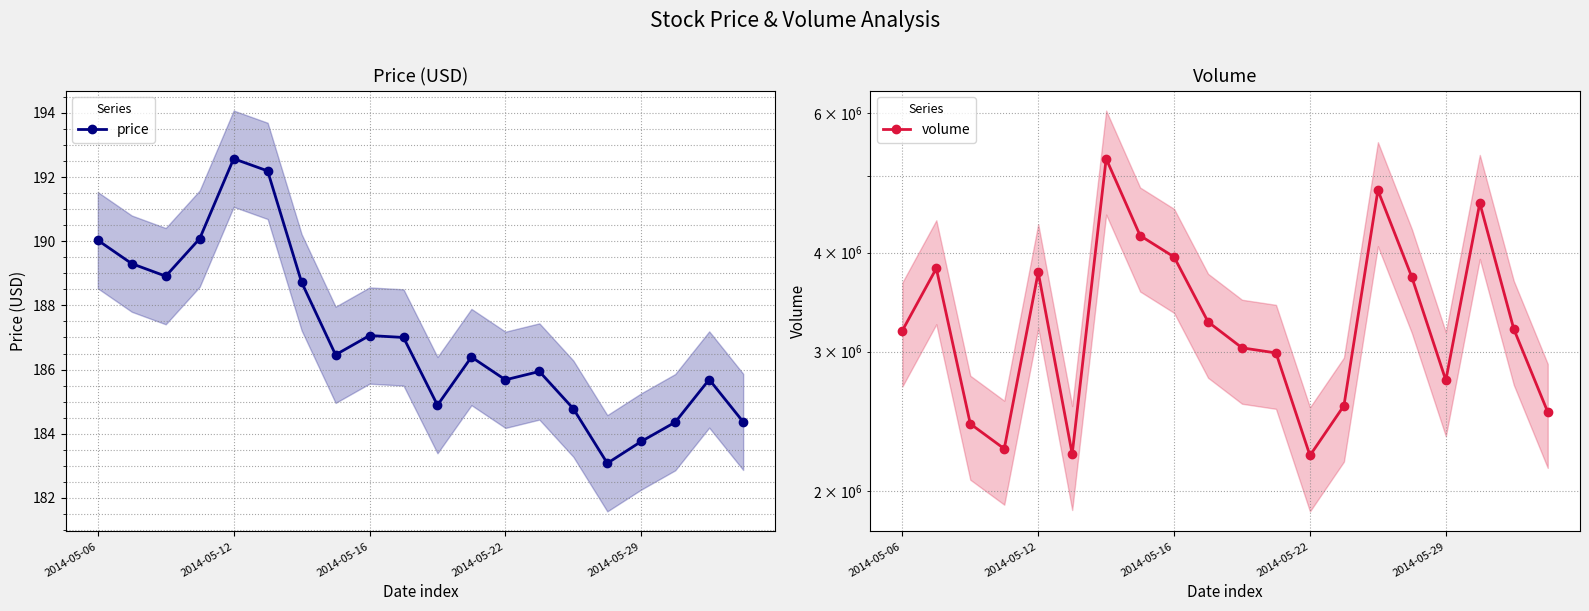

True or false: price and volume cross at least once.

False